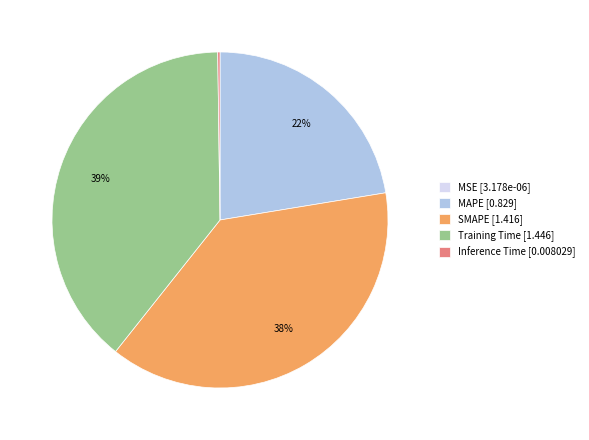

True or false: Training Time [1.446] accounts for 54% of the total.

False